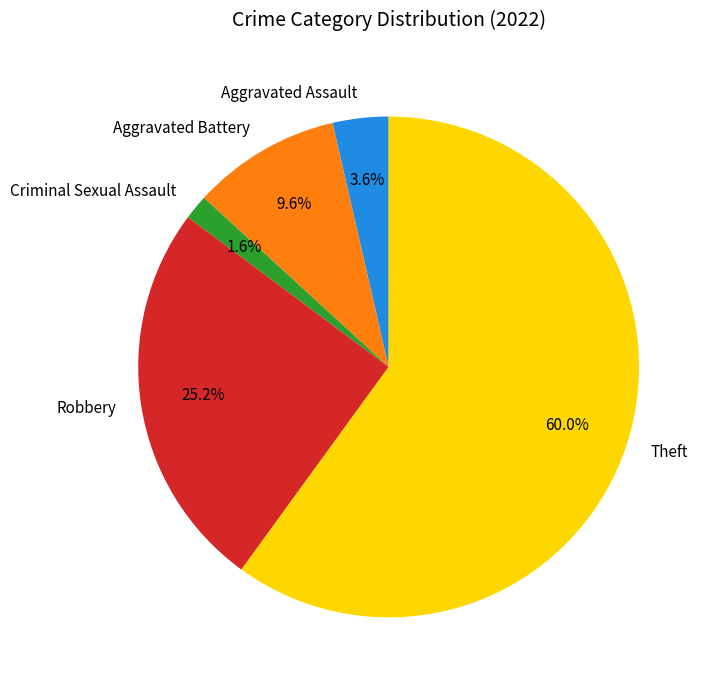

To the nearest percent, what is the difference between the Aggravated Battery and Theft slice percentages?

50%